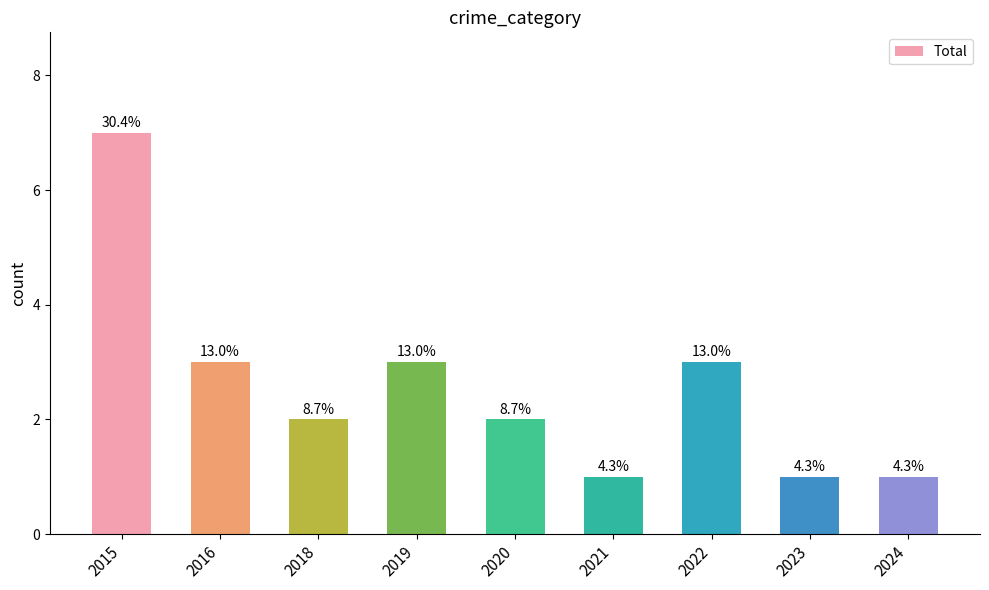

Is it true that the value at 2021 is 2?

False